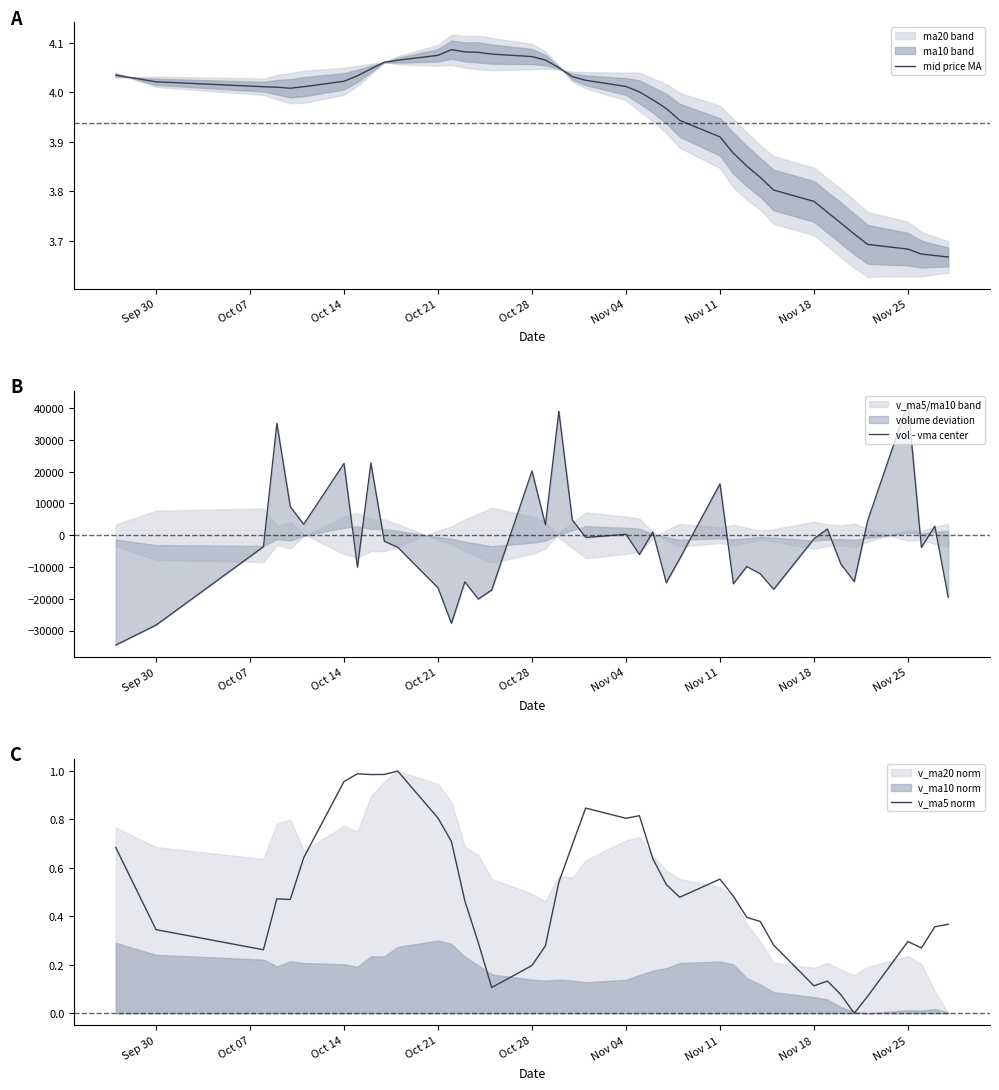

What is the spread (max minus min) of values at Nov 11?

16199.9